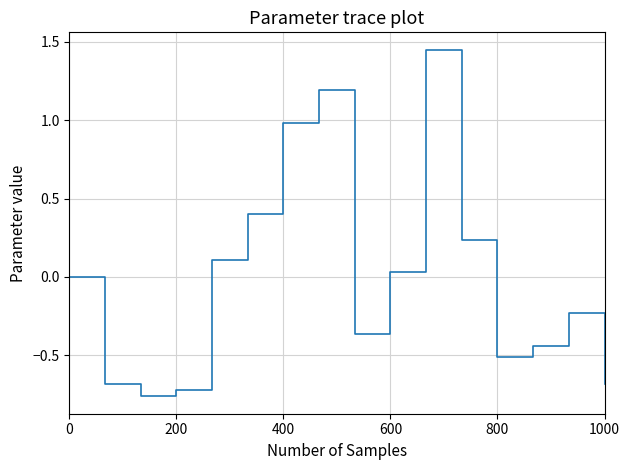

What is the difference between the maximum and minimum values?

2.2